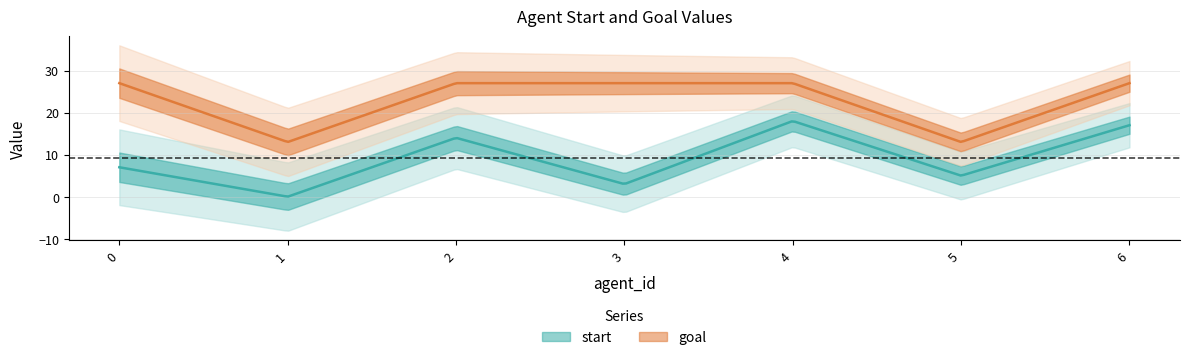

Which series has the largest range (max minus min)?

start